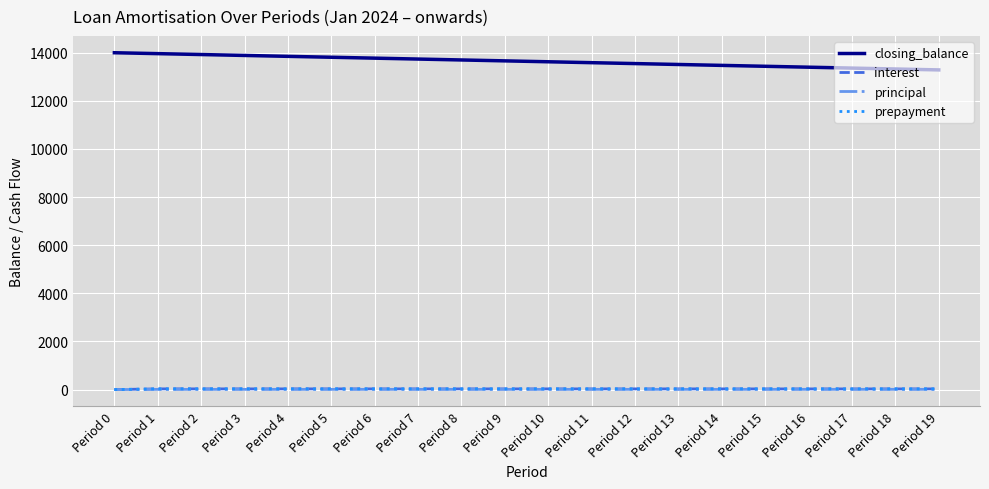

What is the greatest value displayed?

14000.0